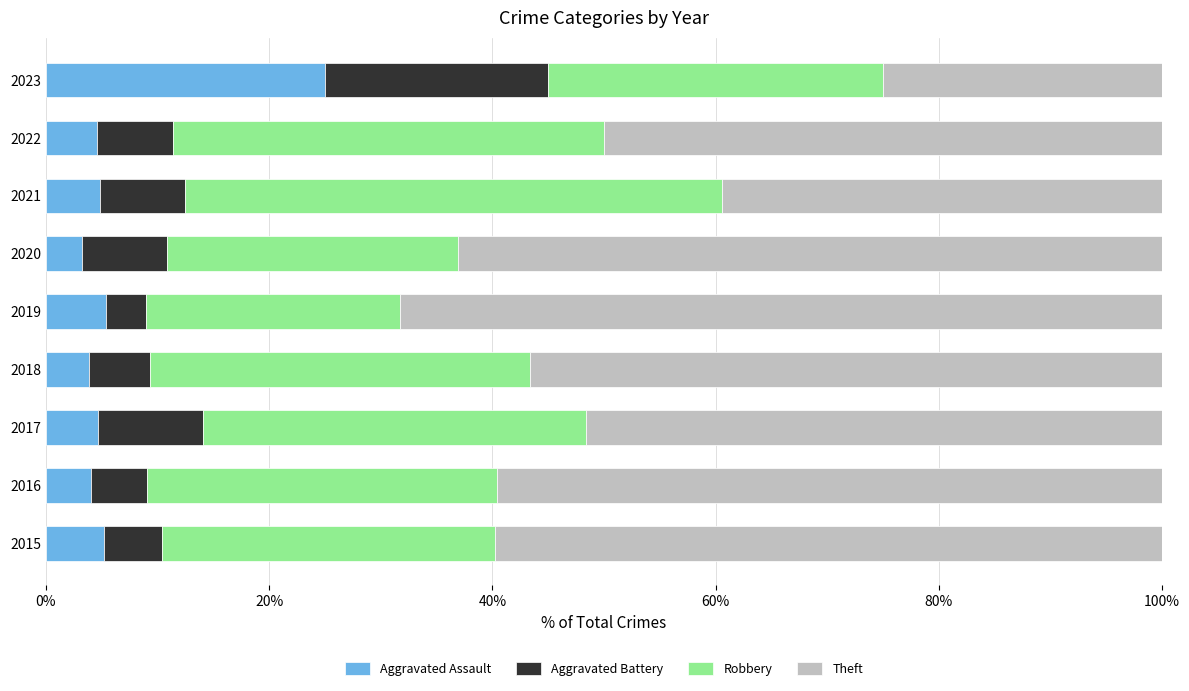

The value of Aggravated Assault at 2018 is 3.9. True or false?

True